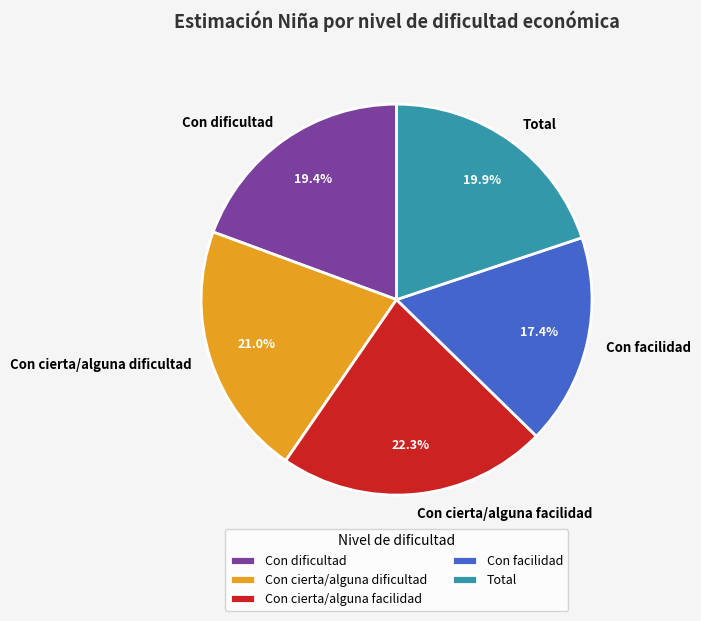

Does Con cierta/alguna dificultad account for over 50% of the chart?

No